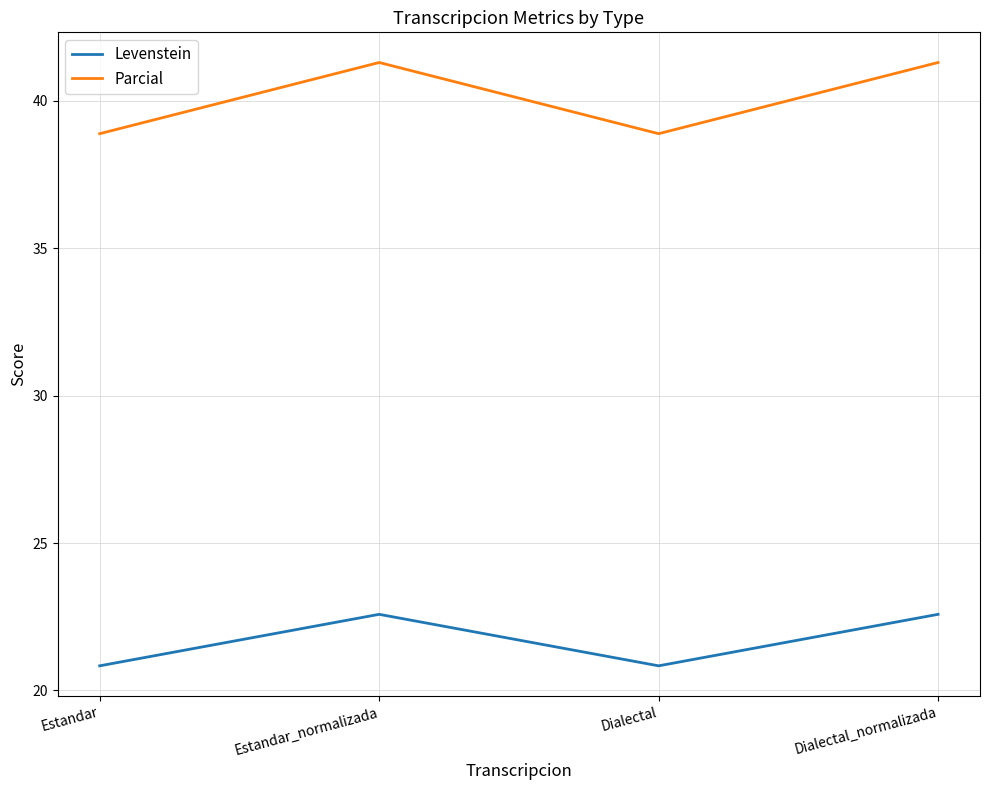

What is the minimum value shown in the chart?

20.8